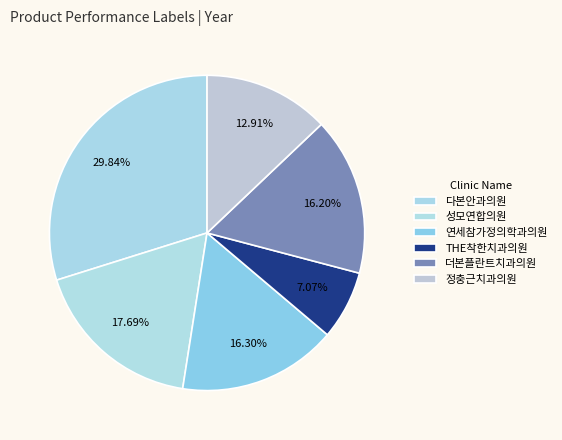

Combined, what portion of the pie is 정충근치과의원 and THE착한치과의원?

20.0%